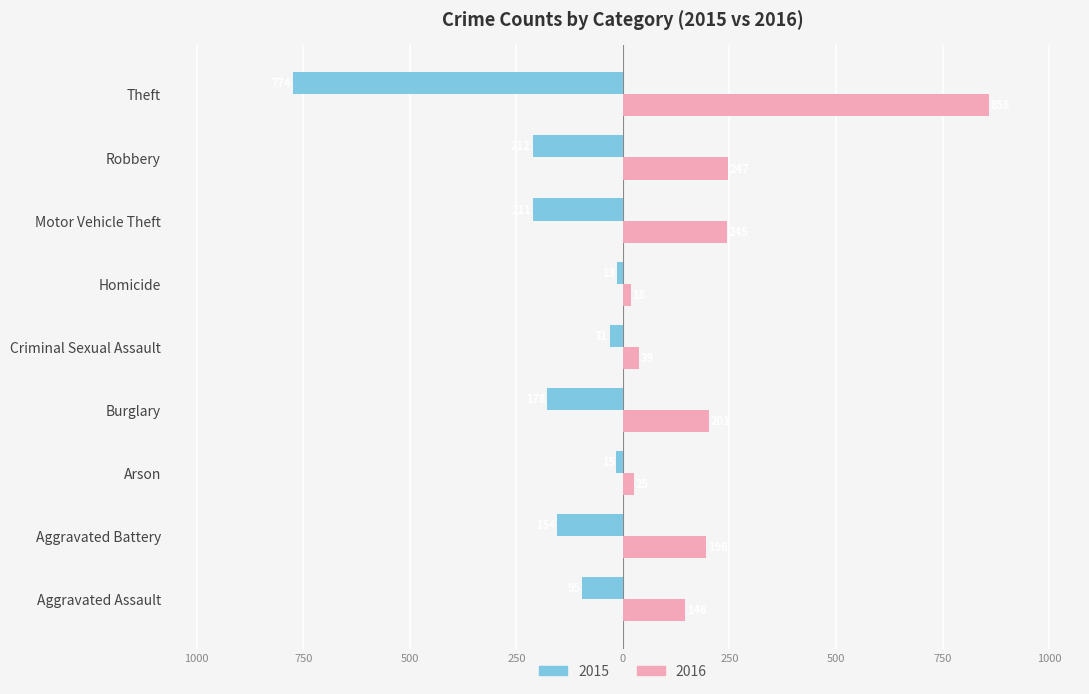

What is the label of the 6th bar from the left?

Homicide